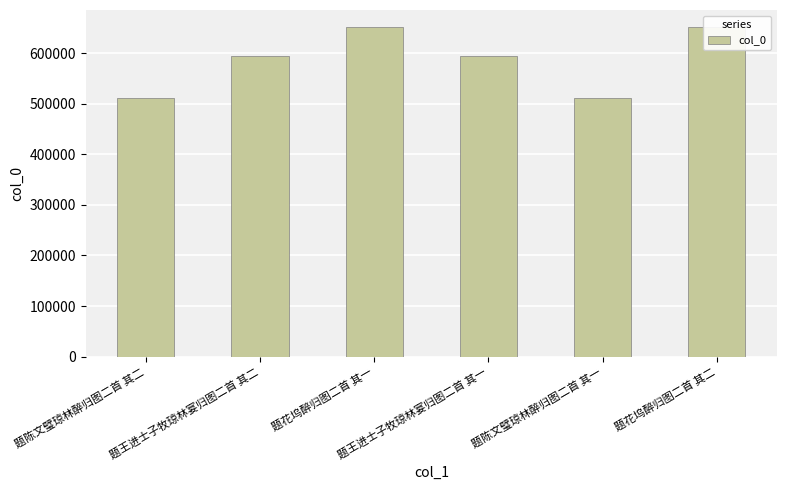

Reading left to right, what are all the values shown in this chart?

题陈文璧琼林醉归图二首 其二=512186	题王进士子牧琼林宴归图二首 其二=593778	题花坞醉归图二首 其一=652671	题王进士子牧琼林宴归图二首 其一=593777	题陈文璧琼林醉归图二首 其一=512185	题花坞醉归图二首 其二=652672